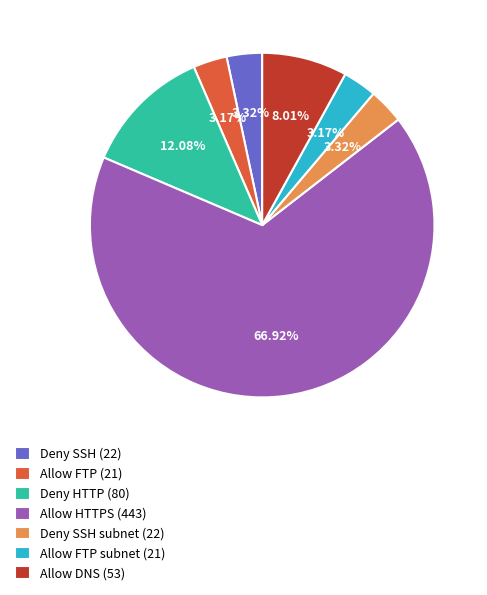

Is there a majority slice in this chart?

Yes